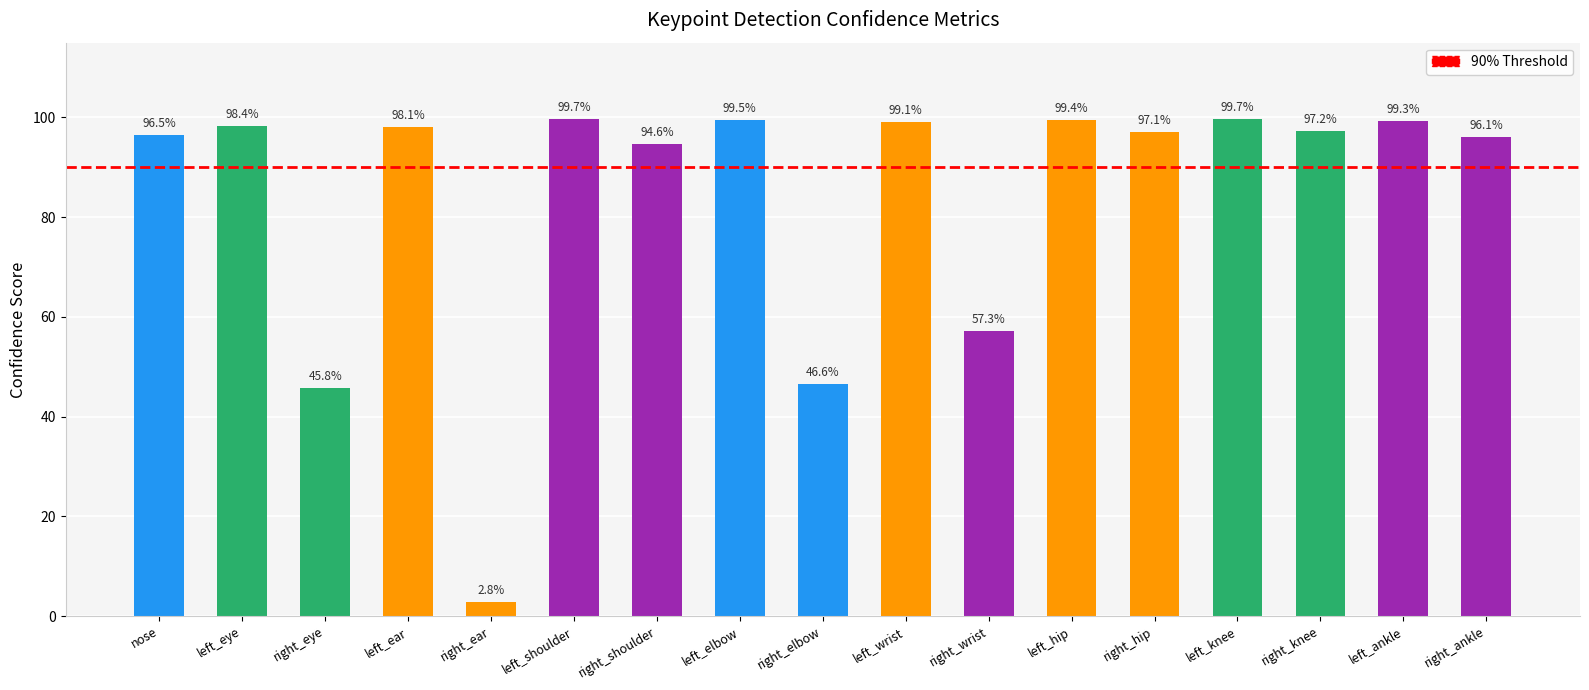

The chart shows a value of 0.2 at left_eye. True or false?

False